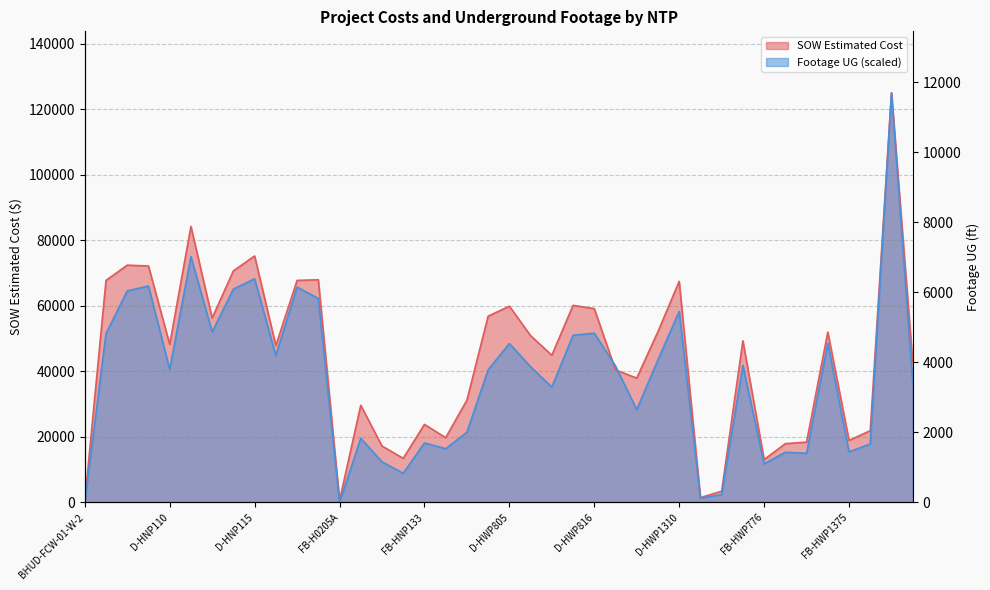

Between which two adjacent categories do Footage UG and SOW Estimated Cost first intersect?

D-HWP816 and D-HWP818